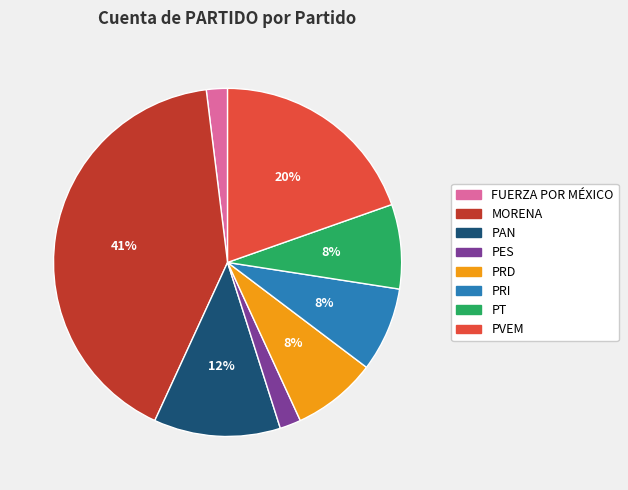

What percentage is the FUERZA POR MÉXICO slice, to the nearest percent?

2%